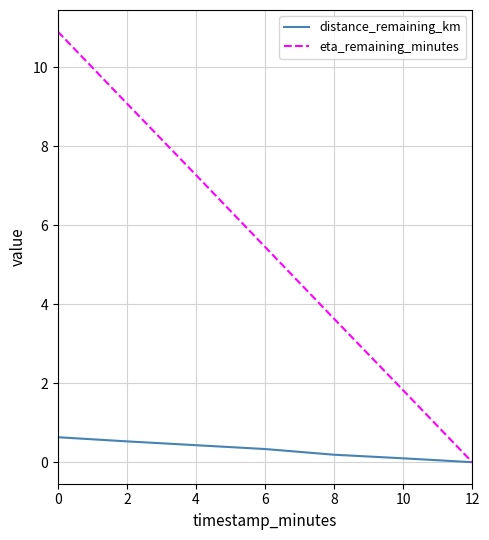

What is the approximate value of distance_remaining_km at 8?

0.2